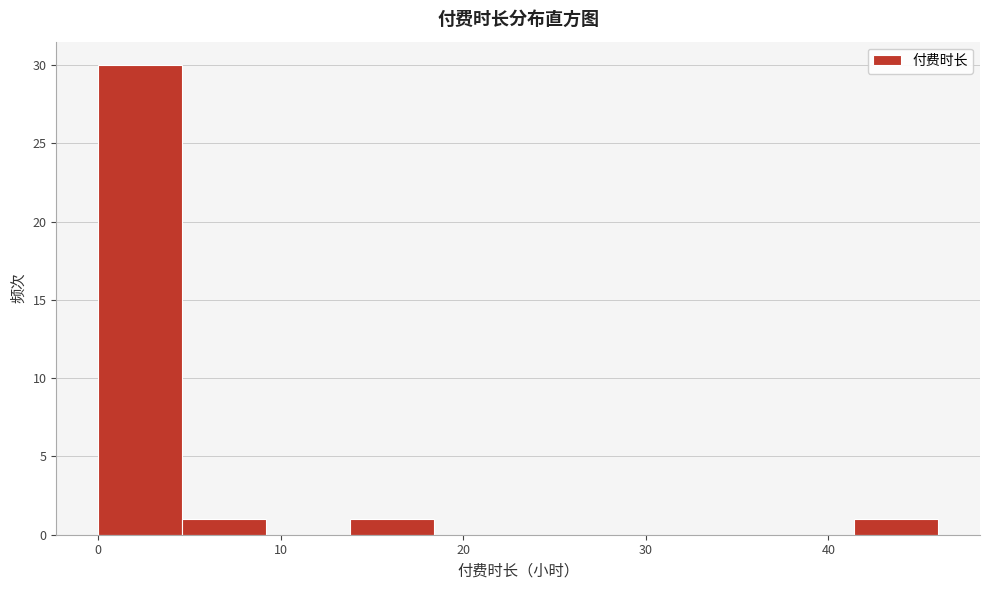

Reading left to right, list every bar in this chart as the range it spans on the x-axis followed by its height. Neither the bar edges nor the heights are printed on the chart, so give them approximately, as read against the axes.

0.0 to 4.6: 30
4.6 to 9.2: 1
9.2 to 13.8: 0
13.8 to 18.4: 1
18.4 to 23.0: 0
23.0 to 27.6: 0
27.6 to 32.2: 0
32.2 to 36.8: 0
36.8 to 41.4: 0
41.4 to 46.0: 1